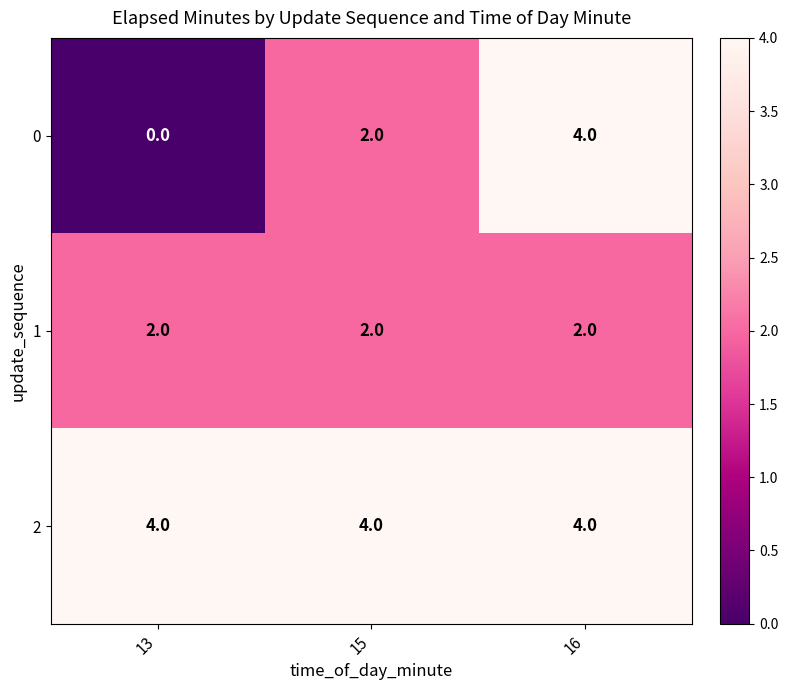

Reading left to right, extract all data points from this chart.

0: 13=0	15=2	16=4
1: 13=2	15=2	16=2
2: 13=4	15=4	16=4